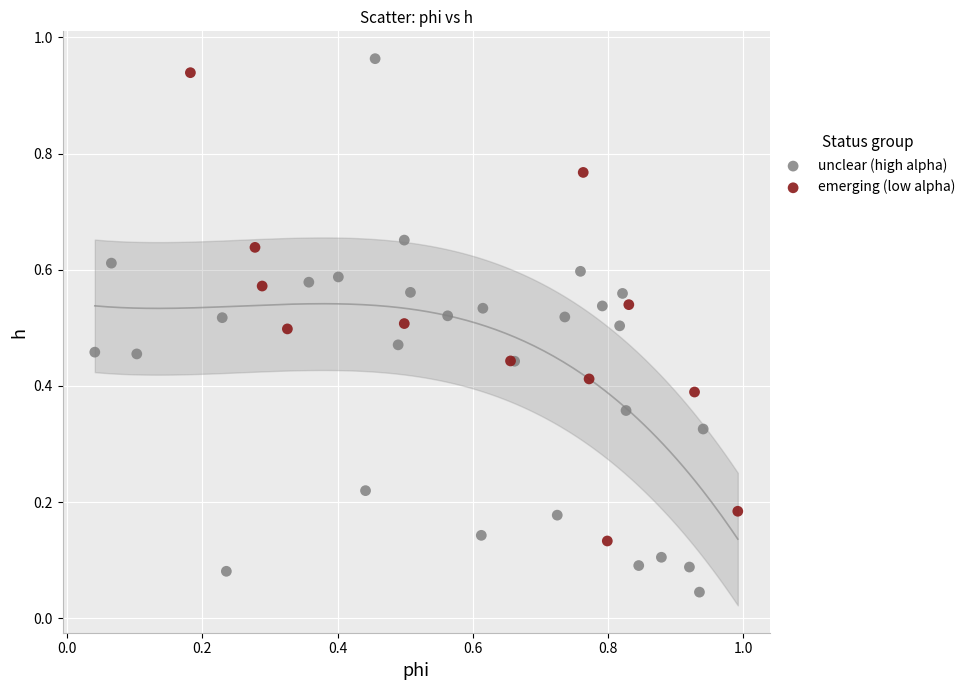

Which series has the widest spread of Y values?

unclear (high alpha)